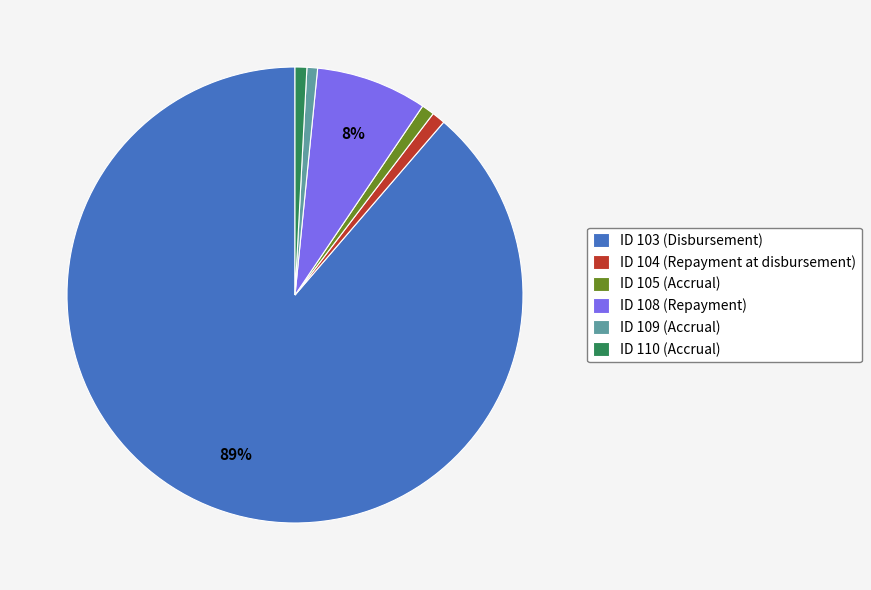

Count the number of slices in the pie.

6